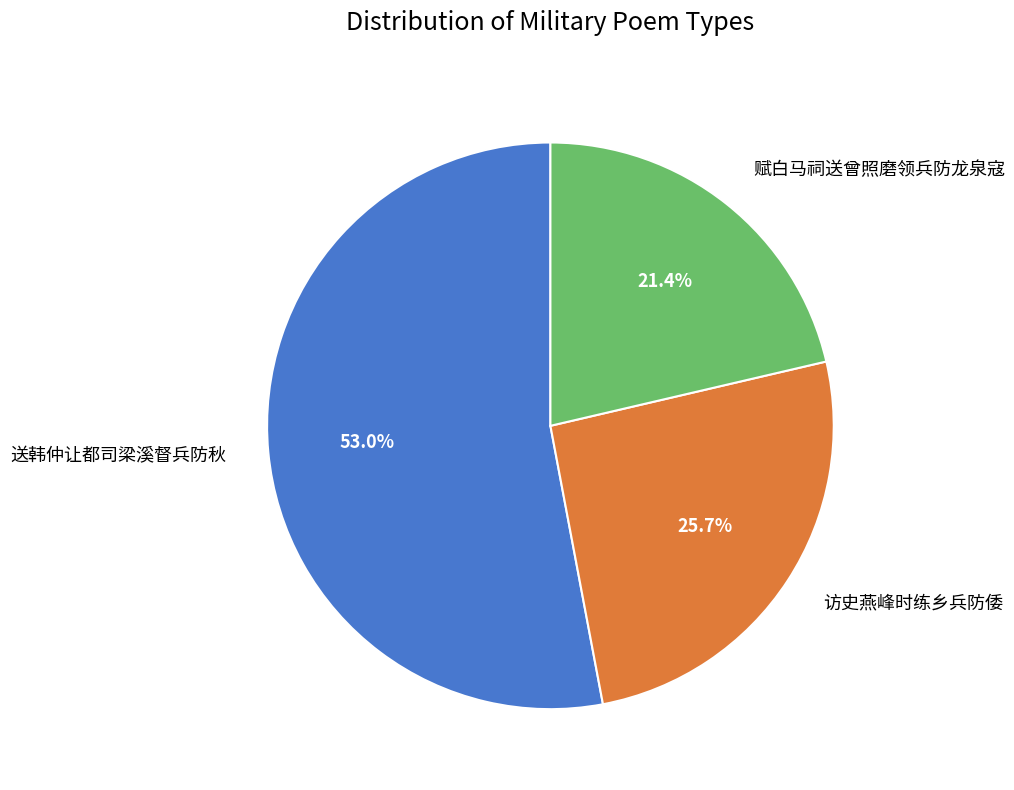

To the nearest percent, what is the combined percentage of 访史燕峰时练乡兵防倭 and 送韩仲让都司梁溪督兵防秋?

79%